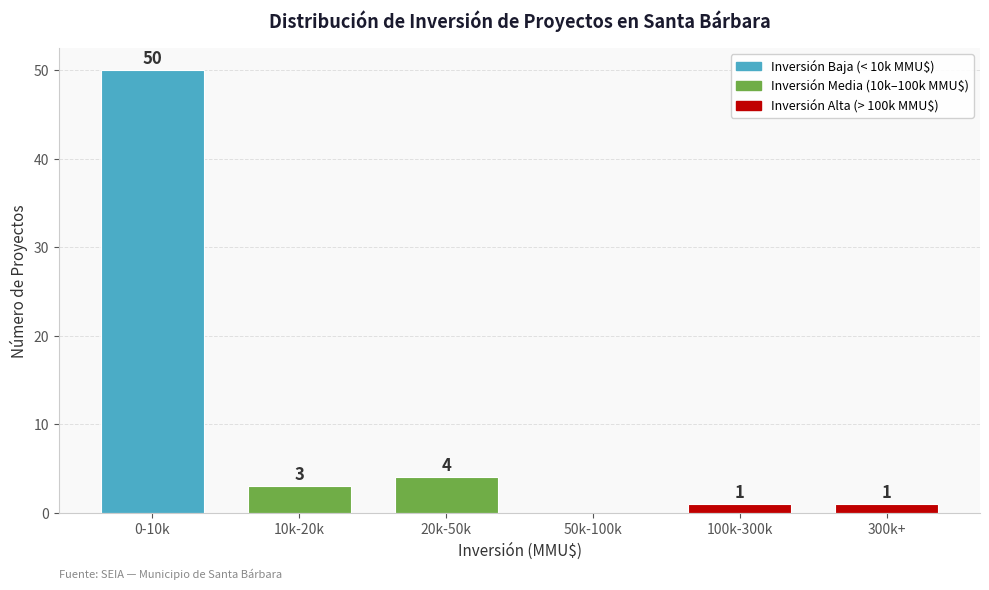

Reading right to left, extract all data points from this chart.

300k+=1	100k-300k=1	50k-100k=0	20k-50k=4	10k-20k=3	0-10k=50